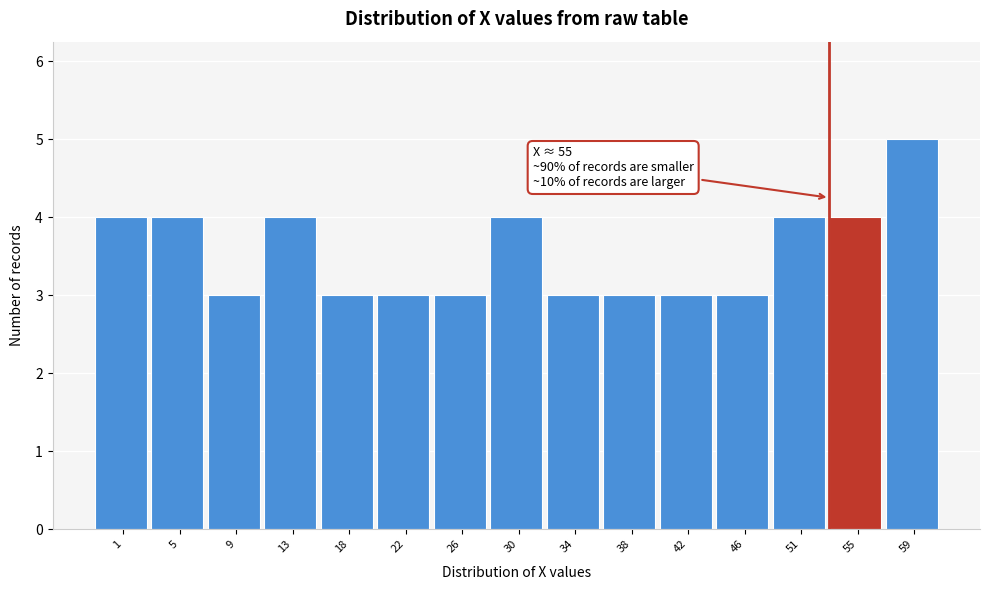

Reading left to right, transcribe all the data shown in this chart.

4	4	3	4	3	3	3	4	3	3	3	3	4	4	5